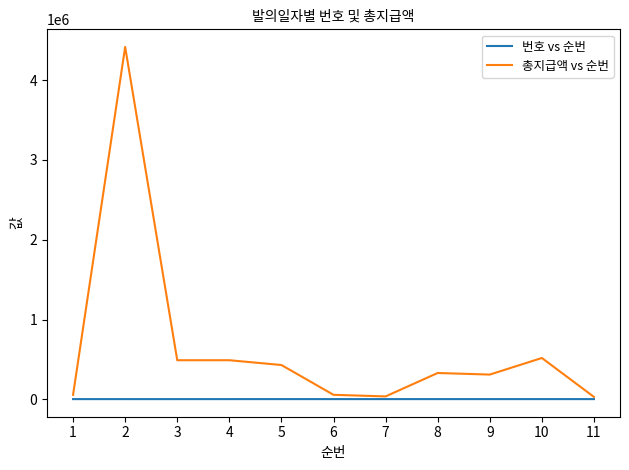

Which series has the largest total across all categories?

총지급액 vs 순번